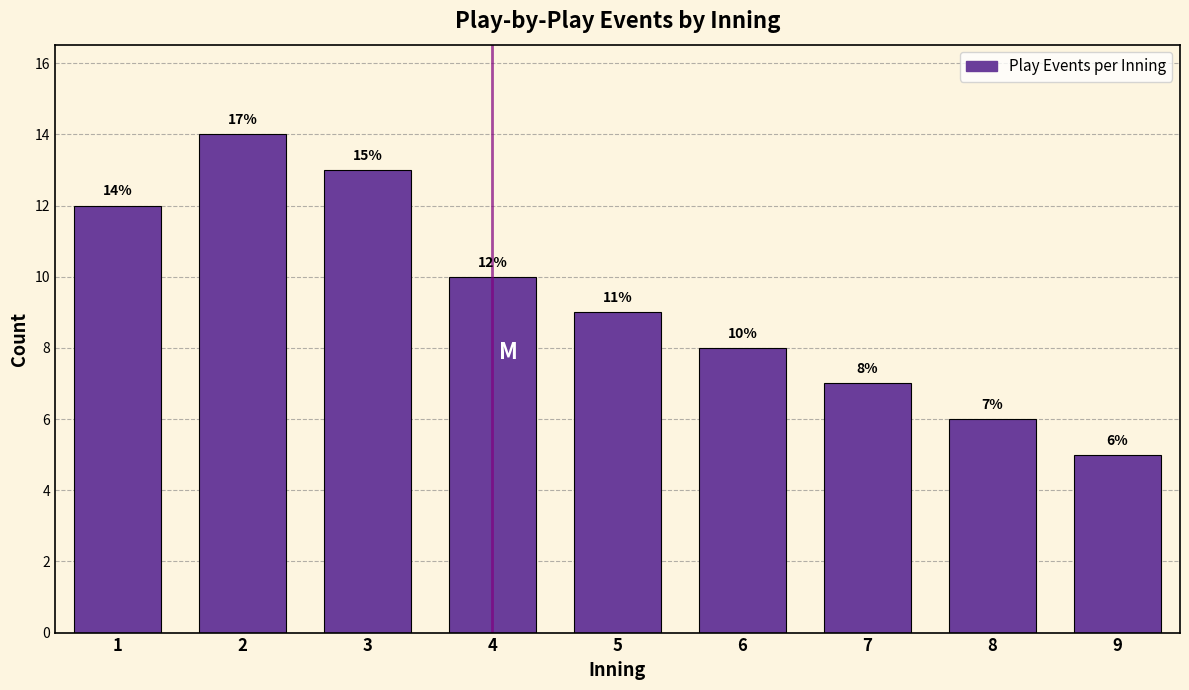

Reading left to right, what are all the values shown in this chart?

12	14	13	10	9	8	7	6	5